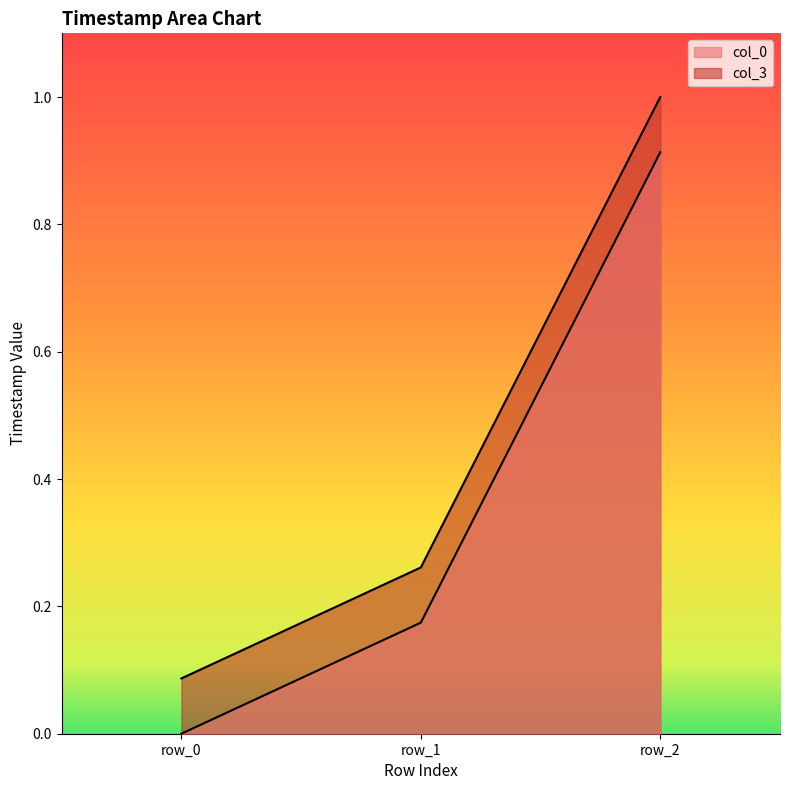

The value of col_0 at row_1 is 0.2. True or false?

True